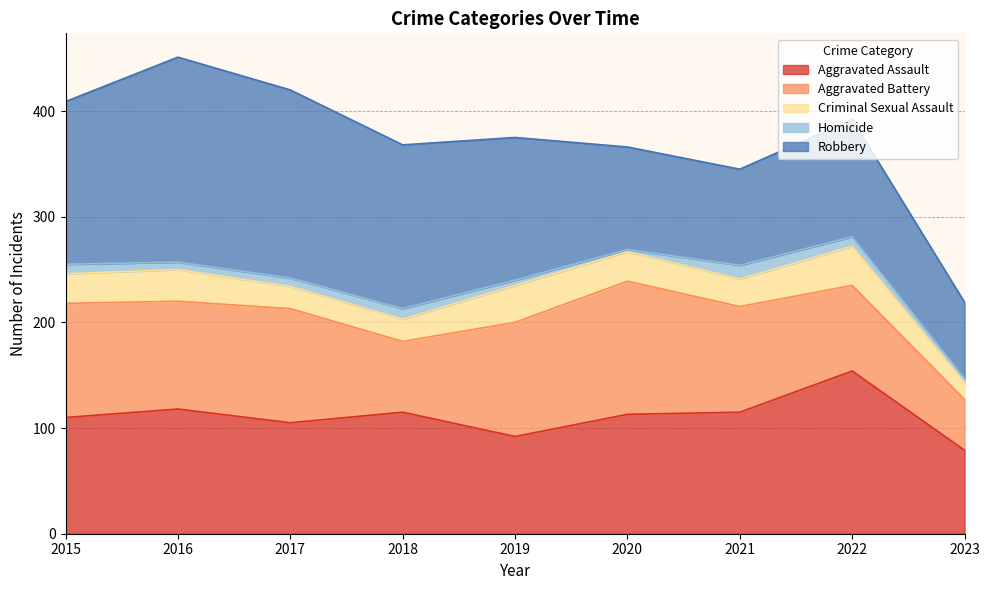

How many data points in Criminal Sexual Assault are less than 28?

4